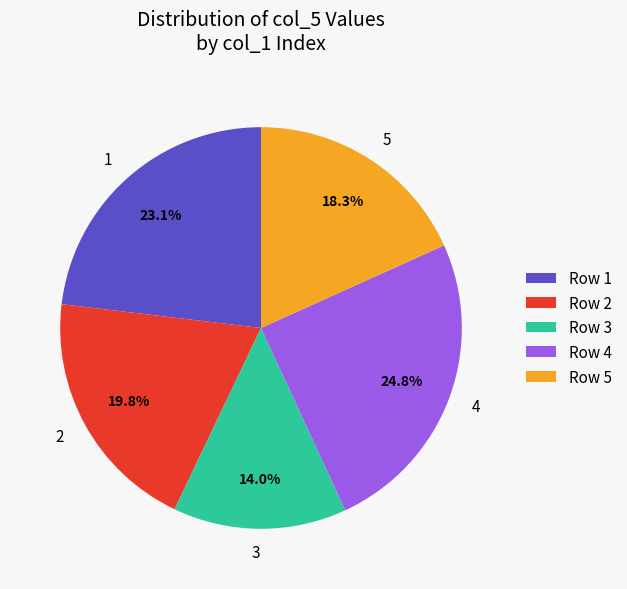

How much of the chart is everything except 3?

86.0%